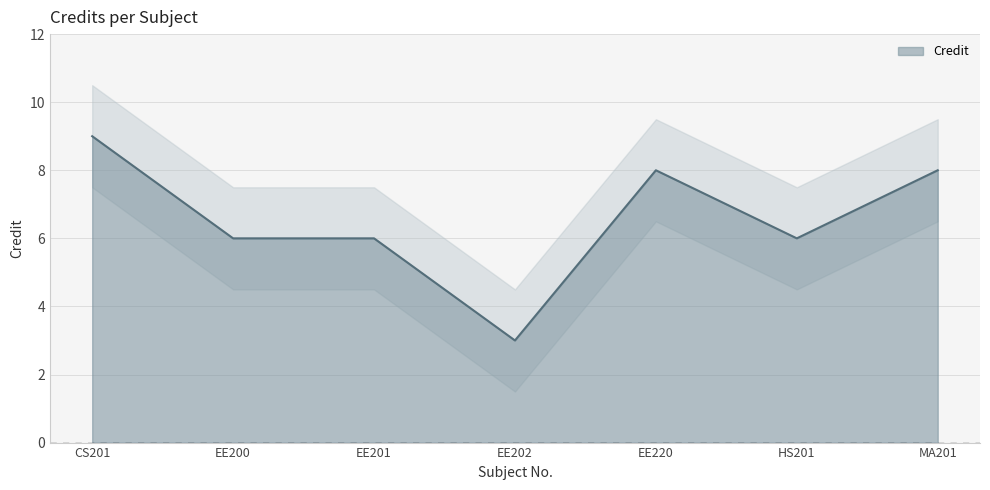

What is the average value?

7